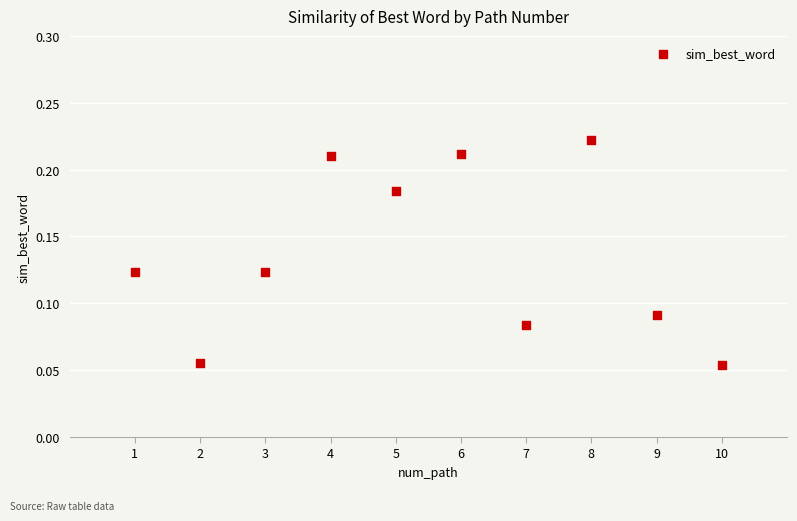

What is the average X value?

5.5